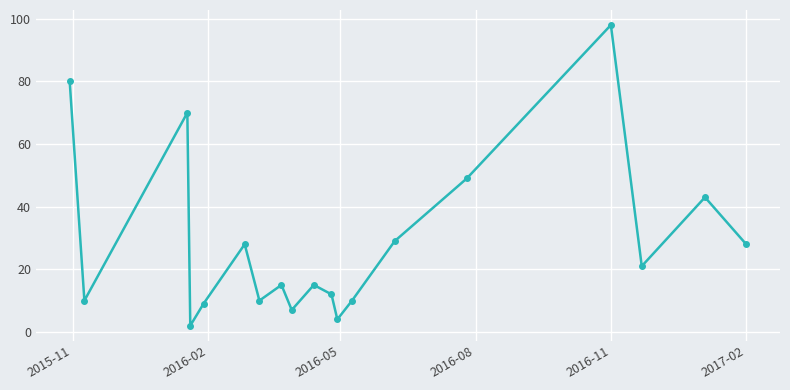

What is the difference between the second highest and minimum values?

78